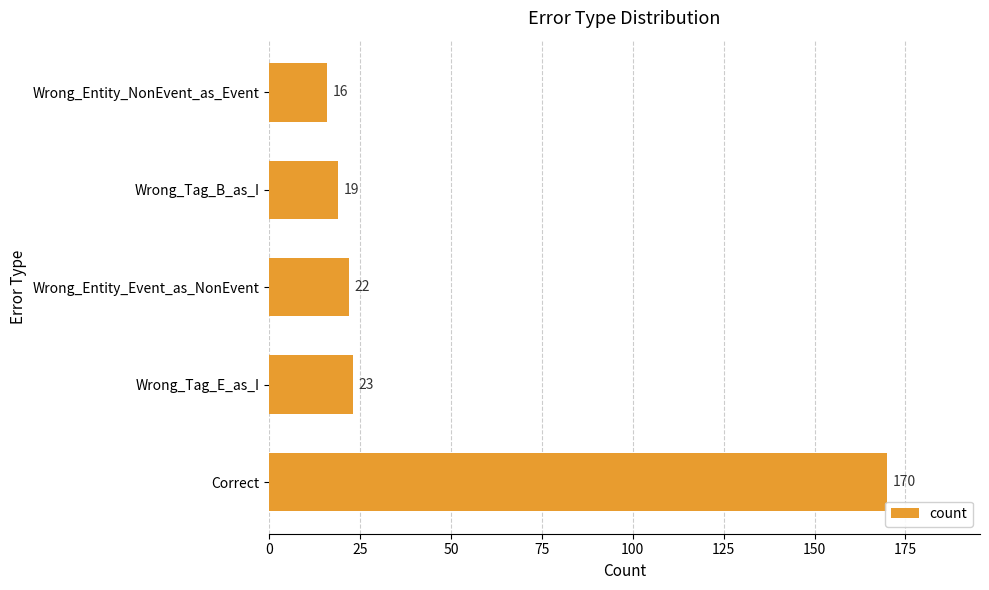

List the labels in order of value, smallest first.

Wrong_Entity_NonEvent_as_Event, Wrong_Tag_B_as_I, Wrong_Entity_Event_as_NonEvent, Wrong_Tag_E_as_I, Correct